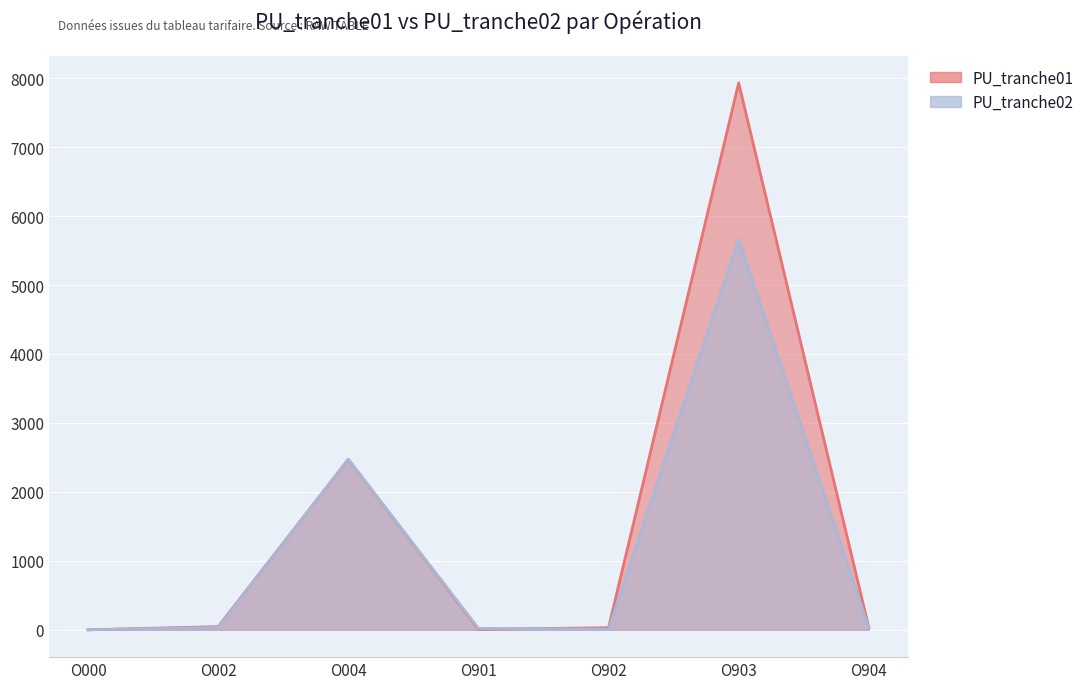

What is the value of the PU_tranche02 point at the 3rd from the left?

2472